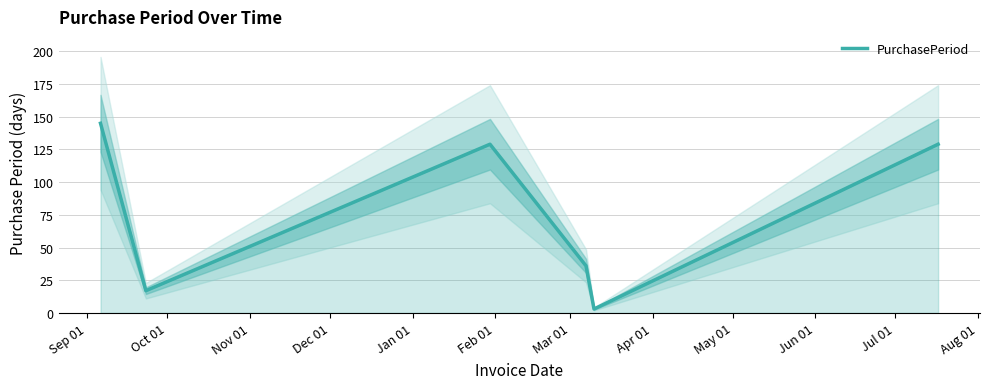

What is the difference between the second highest and minimum values?

126